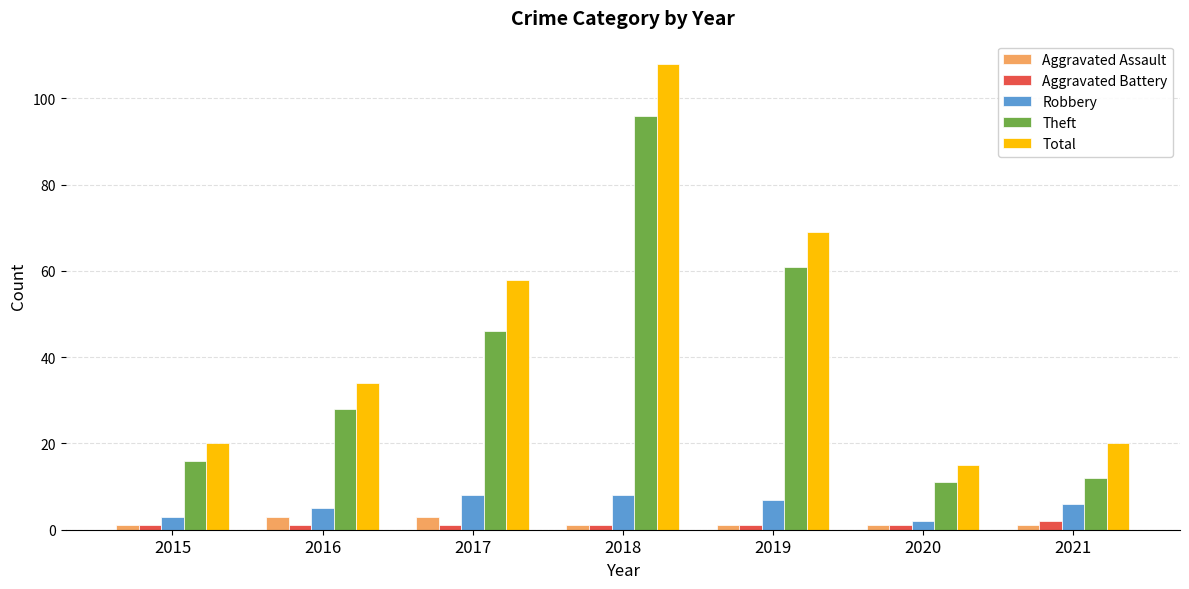

Is it true that Theft equals 61 at 2019?

True